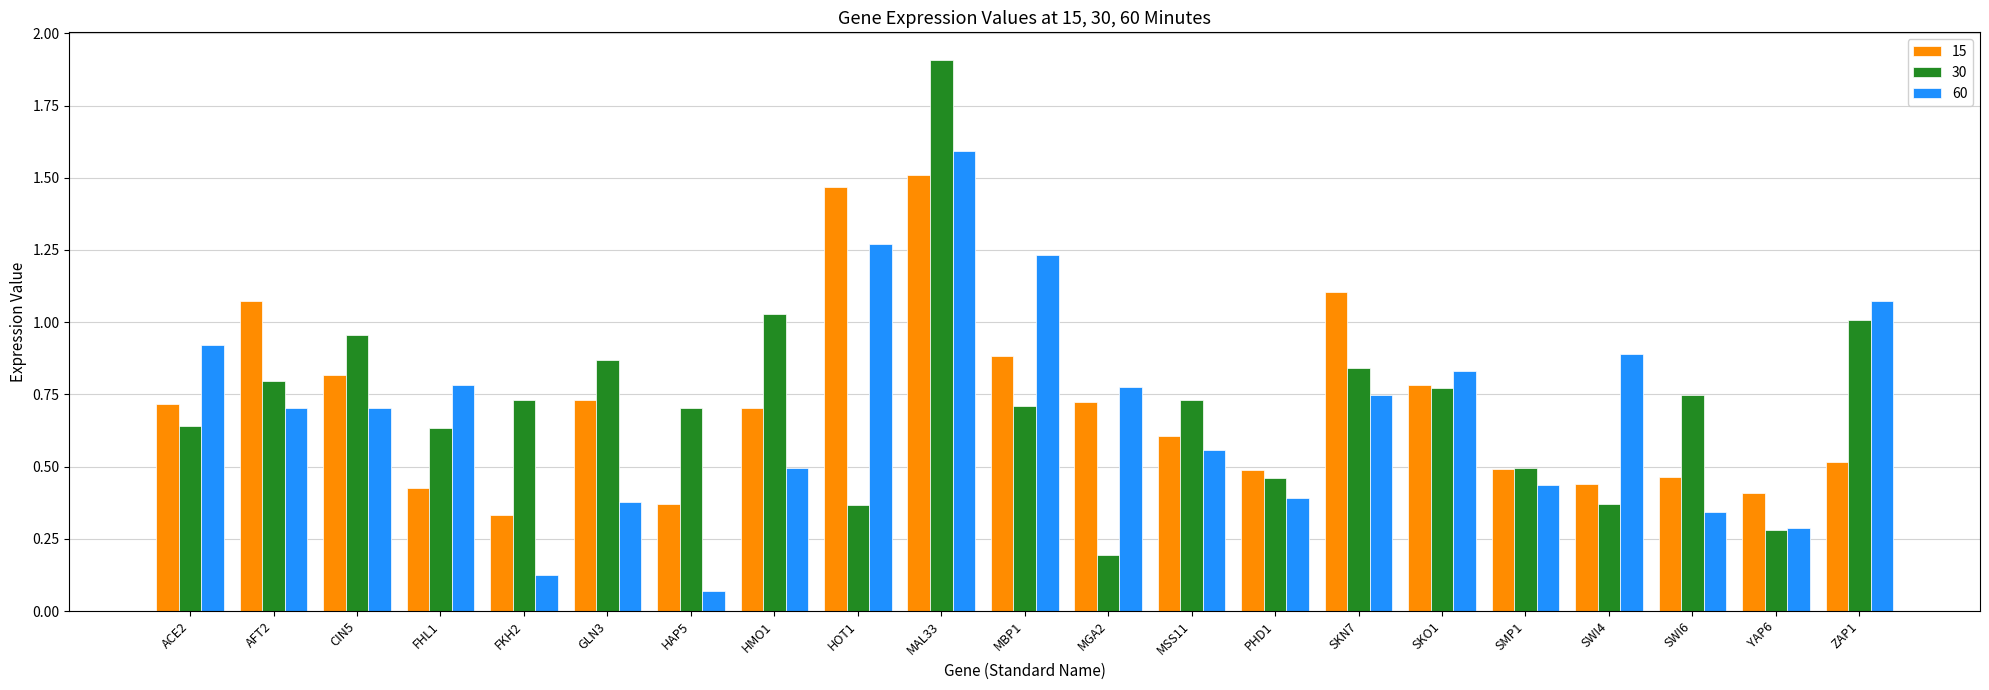

True or false: 30 has a value of 0.2 at FHL1.

False